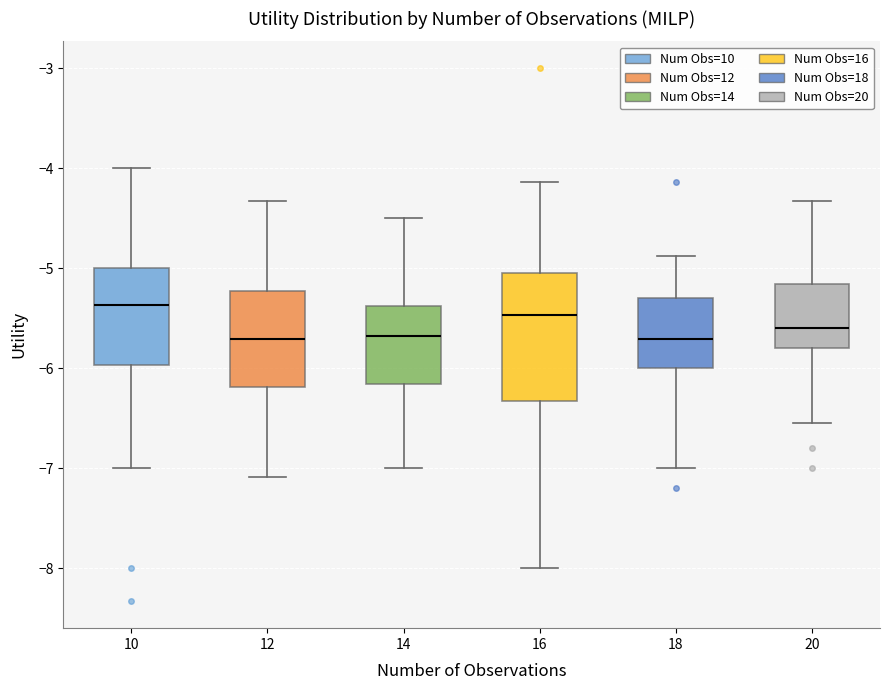

Reading left to right, read every box against the y-axis: the position of its median line, the range the box covers, and the ends of its whiskers. The values are not printed on the chart, so give them approximately, as read against the axis.

10: median -5.4, box -6.0 to -5.0, whiskers -7.0 to -4.0
12: median -5.7, box -6.2 to -5.2, whiskers -7.1 to -4.3
14: median -5.7, box -6.2 to -5.4, whiskers -7.0 to -4.5
16: median -5.5, box -6.3 to -5.0, whiskers -8.0 to -4.1
18: median -5.7, box -6.0 to -5.3, whiskers -7.0 to -4.9
20: median -5.6, box -5.8 to -5.2, whiskers -6.5 to -4.3